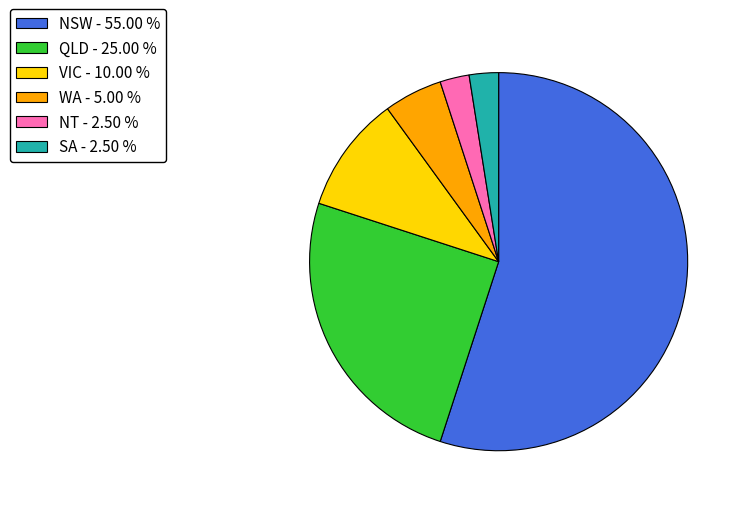

Does any single category account for the majority?

Yes